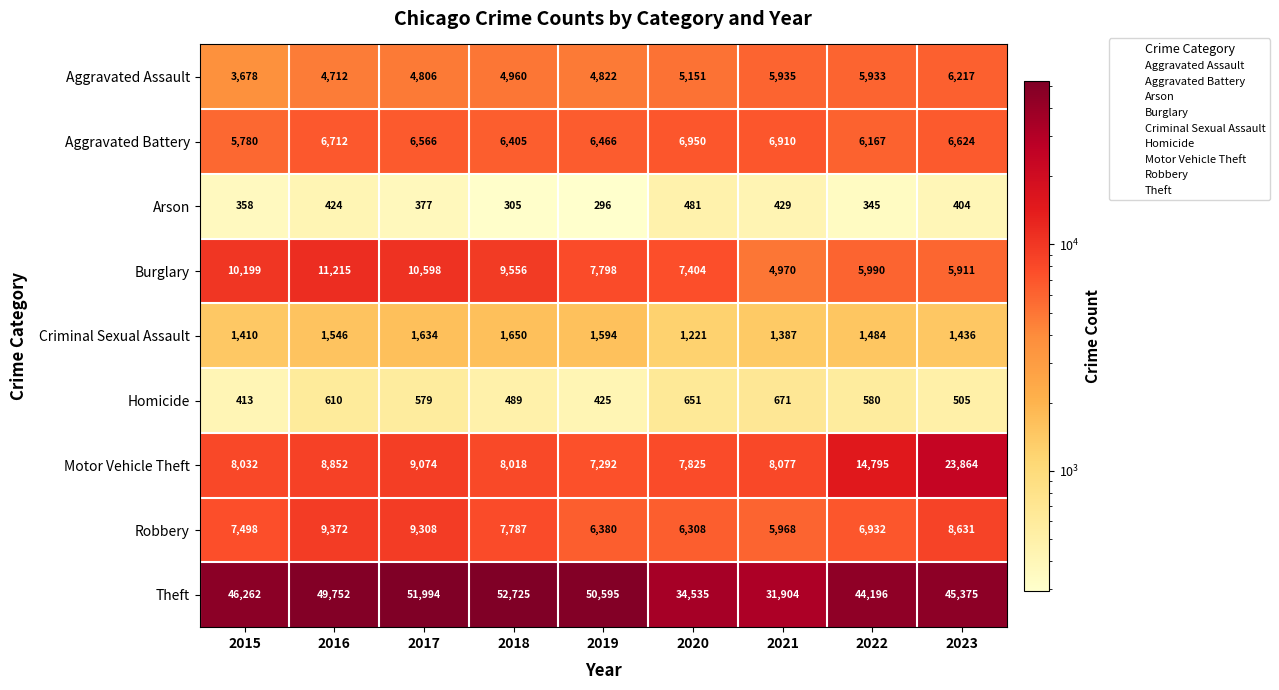

The value of Criminal Sexual Assault at 2019 is 1594. True or false?

True